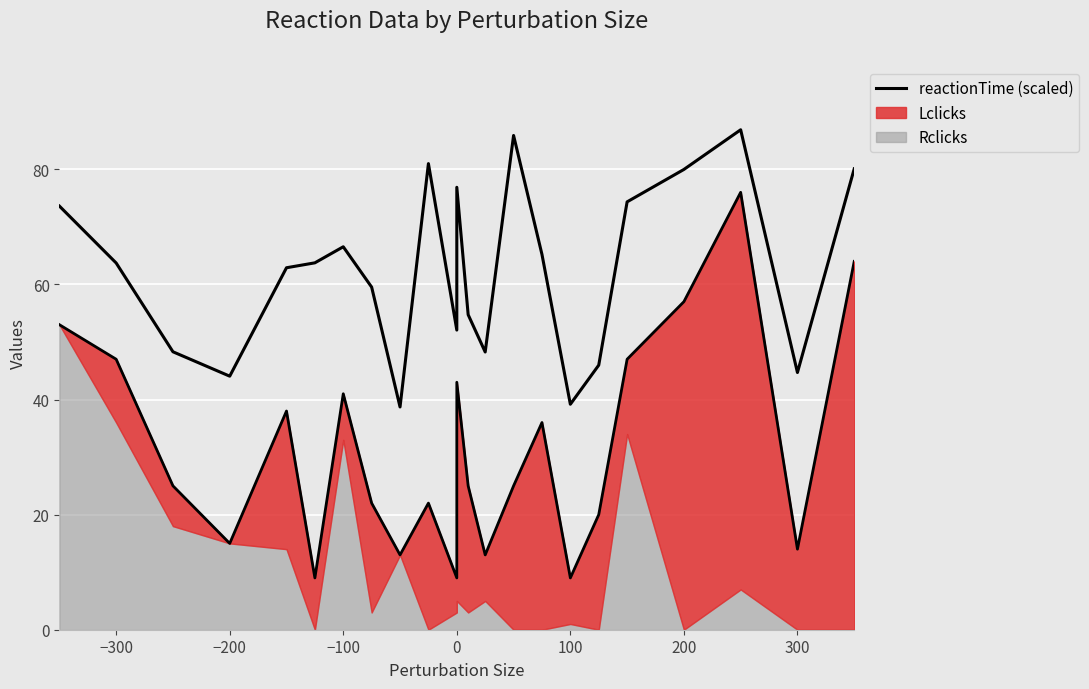

What is the greatest value displayed?

86.9